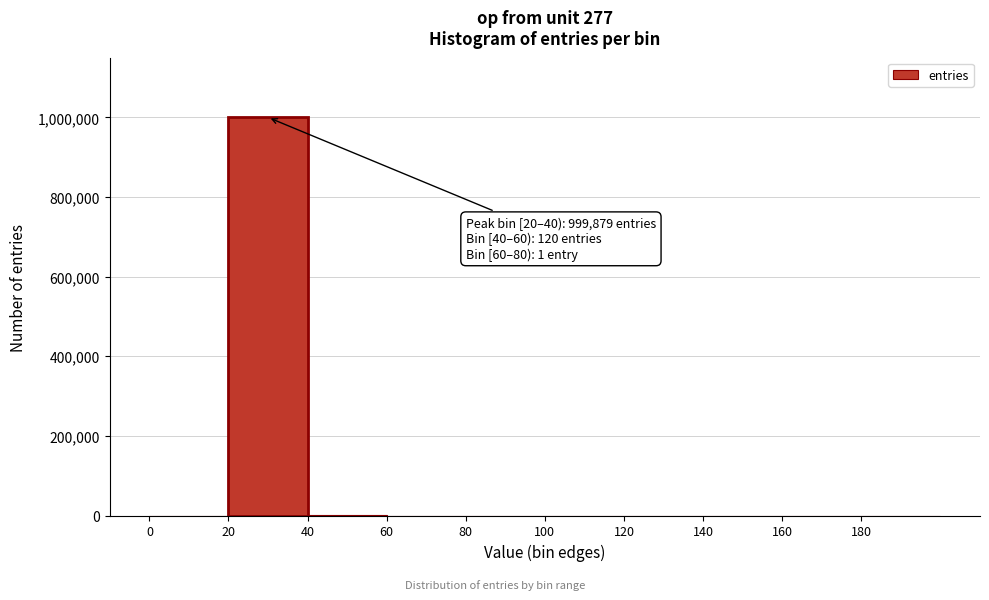

Over which range of the x-axis is the bar tallest?

20 to 40